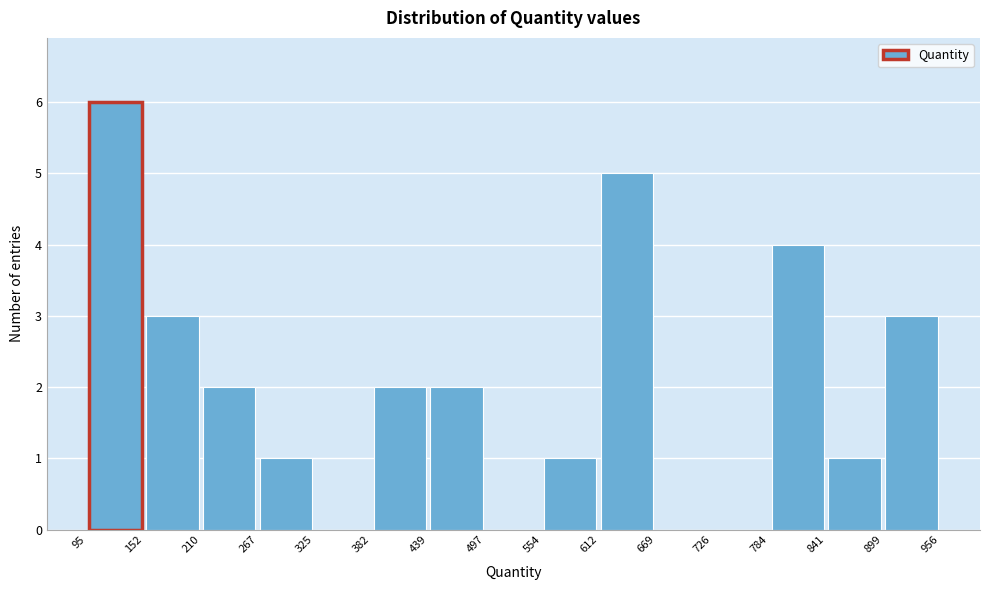

Reading left to right, list every bar in this chart as the range it spans on the x-axis followed by its height. The values are not printed on the chart, so give them approximately, as read against the axis.

95 to 152: 6
152 to 210: 3
210 to 267: 2
267 to 325: 1
325 to 382: 0
382 to 439: 2
439 to 497: 2
497 to 554: 0
554 to 612: 1
612 to 669: 5
669 to 726: 0
726 to 784: 0
784 to 841: 4
841 to 899: 1
899 to 956: 3